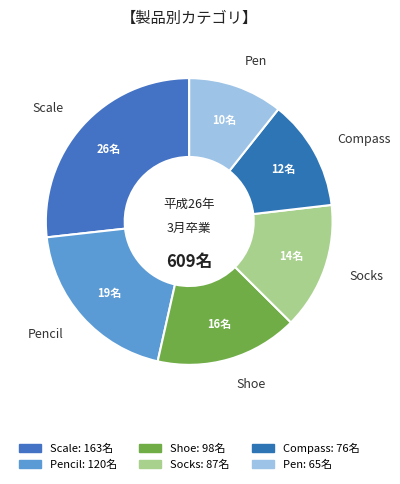

Does Pen account for over 50% of the chart?

No